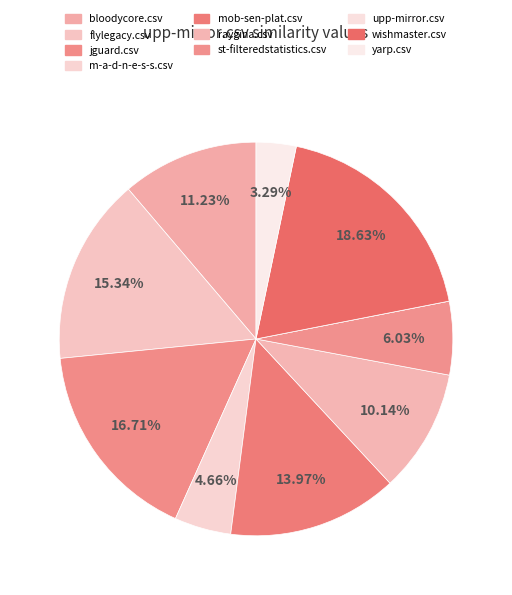

Which category has the biggest portion of the pie?

wishmaster.csv